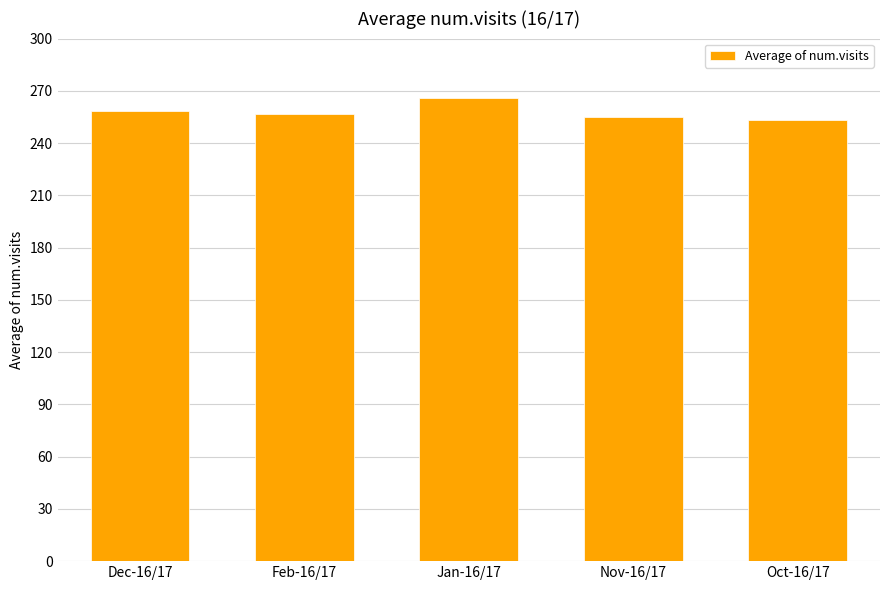

What is the label of the 2nd bar from the right?

Nov-16/17